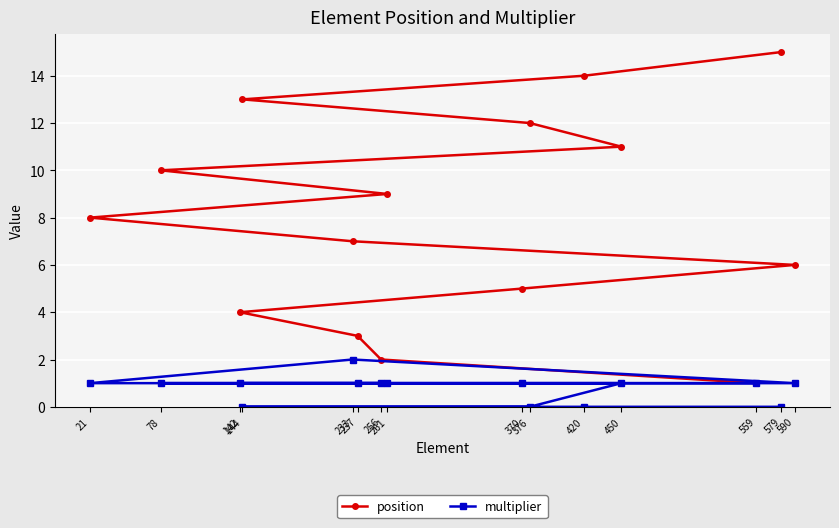

What is the average value of the position series?

8